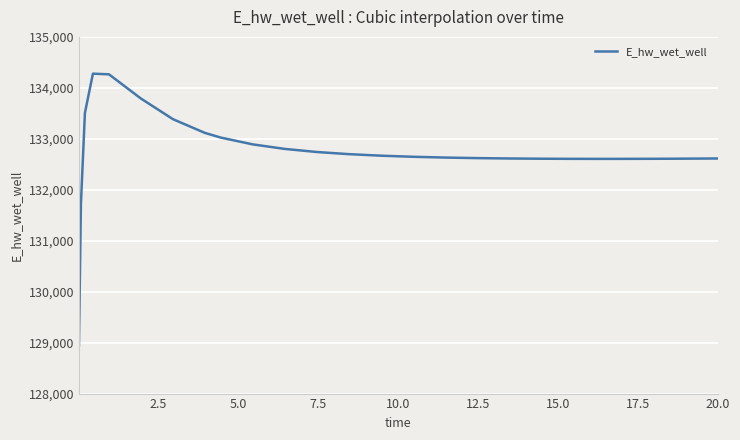

What is the difference between the maximum and minimum values?

5337.8